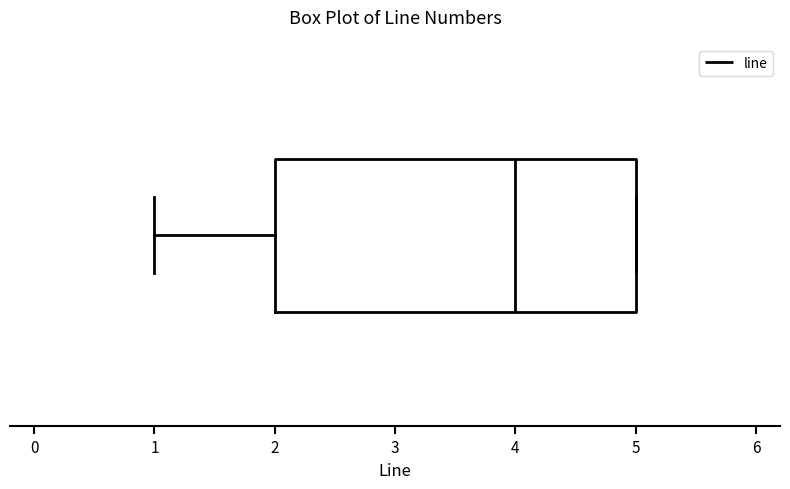

Where is the left edge of the box on the x-axis? The values are not printed on the chart, so give them approximately, as read against the axis.

2